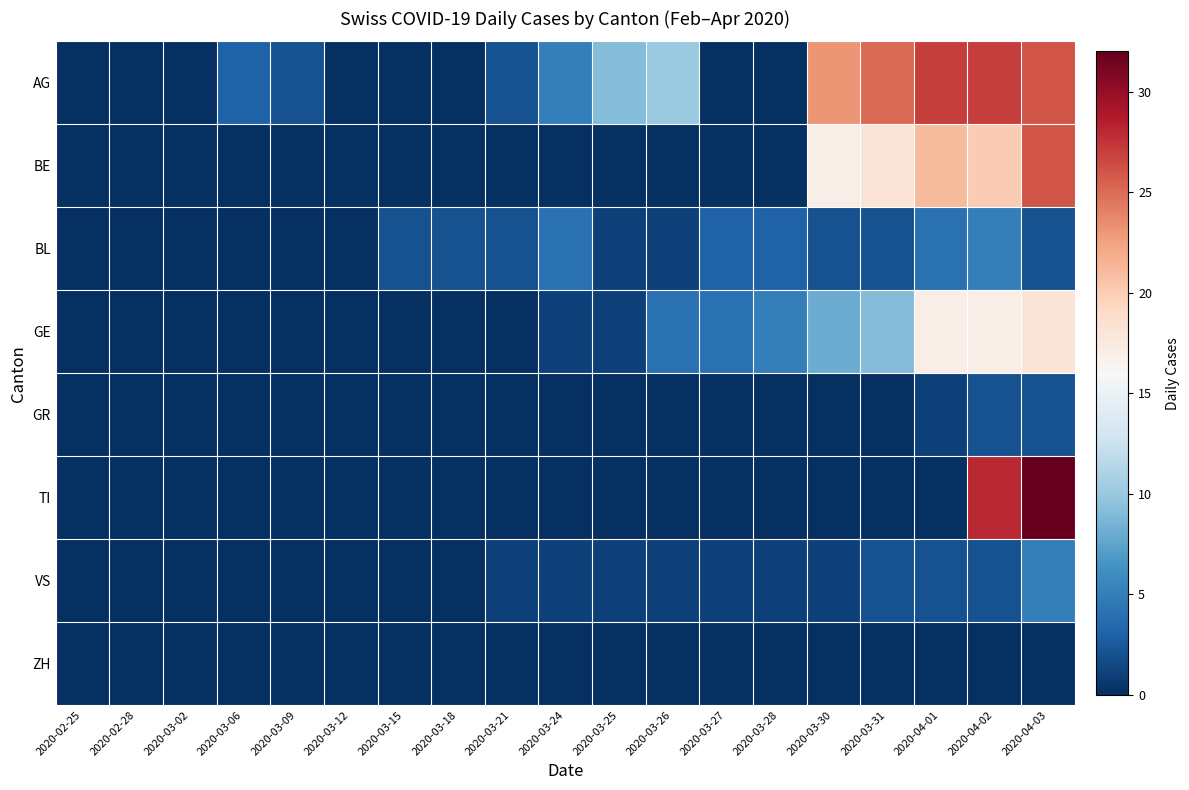

Reading left to right, what are all the values shown in this chart?

AG: 2020-02-25=0	2020-02-28=0	2020-03-02=0	2020-03-06=3	2020-03-09=2	2020-03-12=0	2020-03-15=0	2020-03-18=0	2020-03-21=2	2020-03-24=5	2020-03-25=9	2020-03-26=10	2020-03-27=0	2020-03-28=0	2020-03-30=23	2020-03-31=25	2020-04-01=27	2020-04-02=27	2020-04-03=26
BE: 2020-02-25=0	2020-02-28=0	2020-03-02=0	2020-03-06=0	2020-03-09=0	2020-03-12=0	2020-03-15=0	2020-03-18=0	2020-03-21=0	2020-03-24=0	2020-03-25=0	2020-03-26=0	2020-03-27=0	2020-03-28=0	2020-03-30=17	2020-03-31=18	2020-04-01=21	2020-04-02=20	2020-04-03=26
BL: 2020-02-25=0	2020-02-28=0	2020-03-02=0	2020-03-06=0	2020-03-09=0	2020-03-12=0	2020-03-15=2	2020-03-18=2	2020-03-21=2	2020-03-24=4	2020-03-25=1	2020-03-26=1	2020-03-27=3	2020-03-28=3	2020-03-30=2	2020-03-31=2	2020-04-01=4	2020-04-02=5	2020-04-03=2
GE: 2020-02-25=0	2020-02-28=0	2020-03-02=0	2020-03-06=0	2020-03-09=0	2020-03-12=0	2020-03-15=0	2020-03-18=0	2020-03-21=0	2020-03-24=1	2020-03-25=1	2020-03-26=4	2020-03-27=4	2020-03-28=5	2020-03-30=8	2020-03-31=9	2020-04-01=17	2020-04-02=17	2020-04-03=18
GR: 2020-02-25=0	2020-02-28=0	2020-03-02=0	2020-03-06=0	2020-03-09=0	2020-03-12=0	2020-03-15=0	2020-03-18=0	2020-03-21=0	2020-03-24=0	2020-03-25=0	2020-03-26=0	2020-03-27=0	2020-03-28=0	2020-03-30=0	2020-03-31=0	2020-04-01=1	2020-04-02=2	2020-04-03=2
TI: 2020-02-25=0	2020-02-28=0	2020-03-02=0	2020-03-06=0	2020-03-09=0	2020-03-12=0	2020-03-15=0	2020-03-18=0	2020-03-21=0	2020-03-24=0	2020-03-25=0	2020-03-26=0	2020-03-27=0	2020-03-28=0	2020-03-30=0	2020-03-31=0	2020-04-01=0	2020-04-02=28	2020-04-03=32
VS: 2020-02-25=0	2020-02-28=0	2020-03-02=0	2020-03-06=0	2020-03-09=0	2020-03-12=0	2020-03-15=0	2020-03-18=0	2020-03-21=1	2020-03-24=1	2020-03-25=1	2020-03-26=1	2020-03-27=1	2020-03-28=1	2020-03-30=1	2020-03-31=2	2020-04-01=2	2020-04-02=2	2020-04-03=5
ZH: 2020-02-25=0	2020-02-28=0	2020-03-02=0	2020-03-06=0	2020-03-09=0	2020-03-12=0	2020-03-15=0	2020-03-18=0	2020-03-21=0	2020-03-24=0	2020-03-25=0	2020-03-26=0	2020-03-27=0	2020-03-28=0	2020-03-30=0	2020-03-31=0	2020-04-01=0	2020-04-02=0	2020-04-03=0